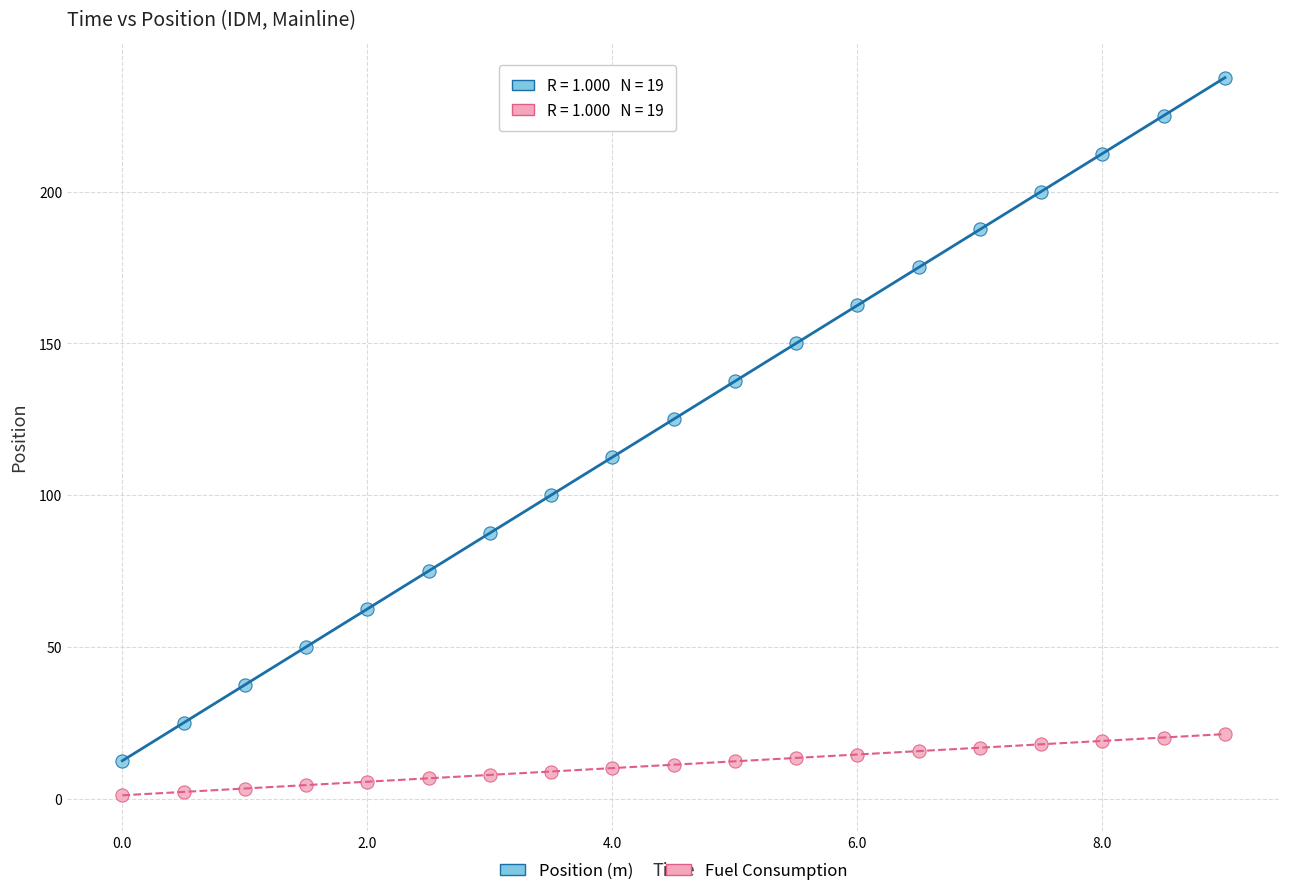

What are all the series names shown in the legend?

Position (m), Fuel Consumption